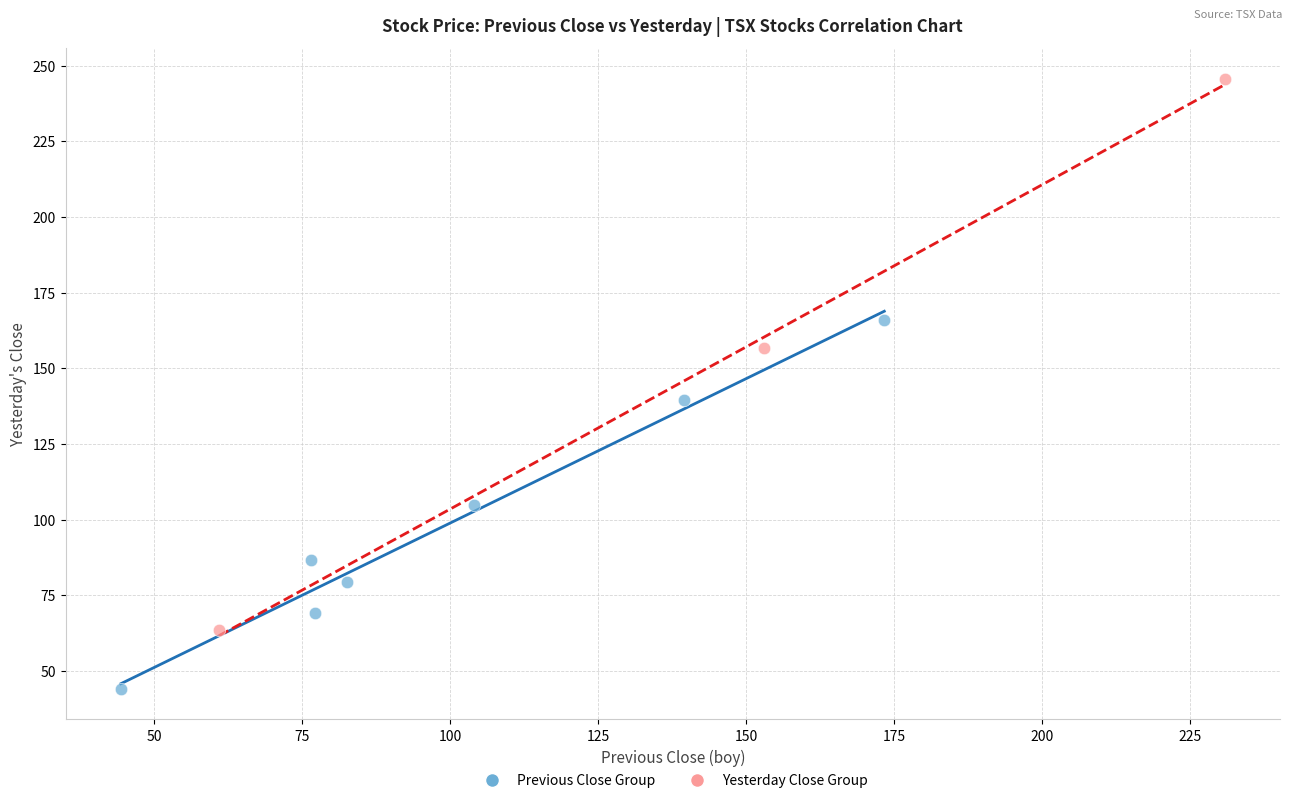

Which series has the largest Y range (max minus min)?

Yesterday Close Group